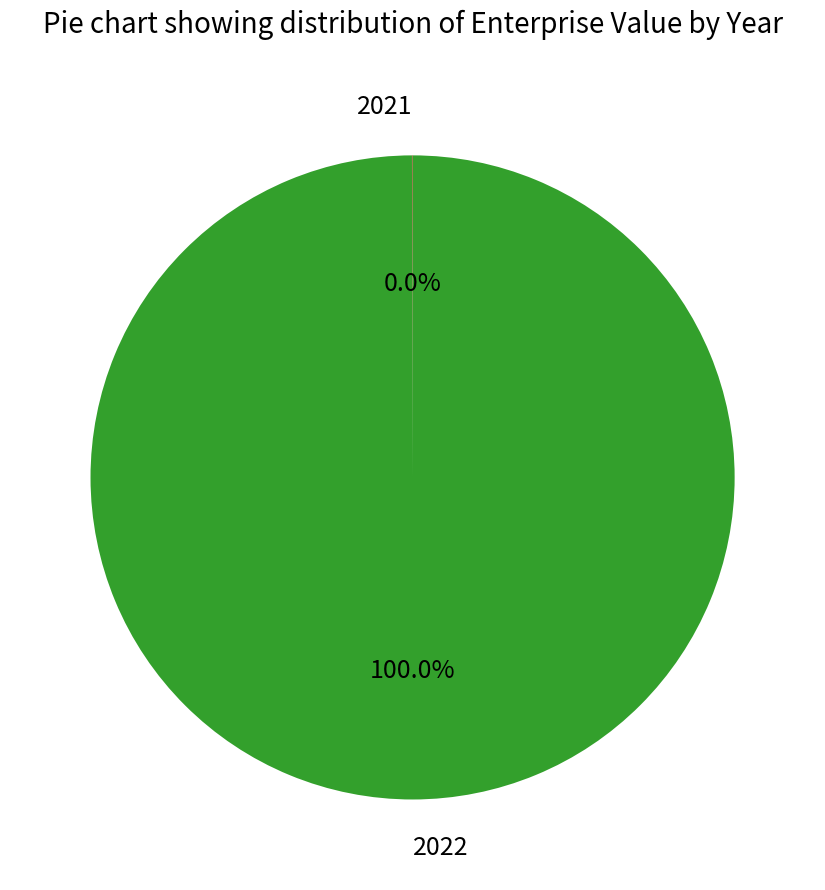

Is there any slice that represents more than half of the pie?

Yes